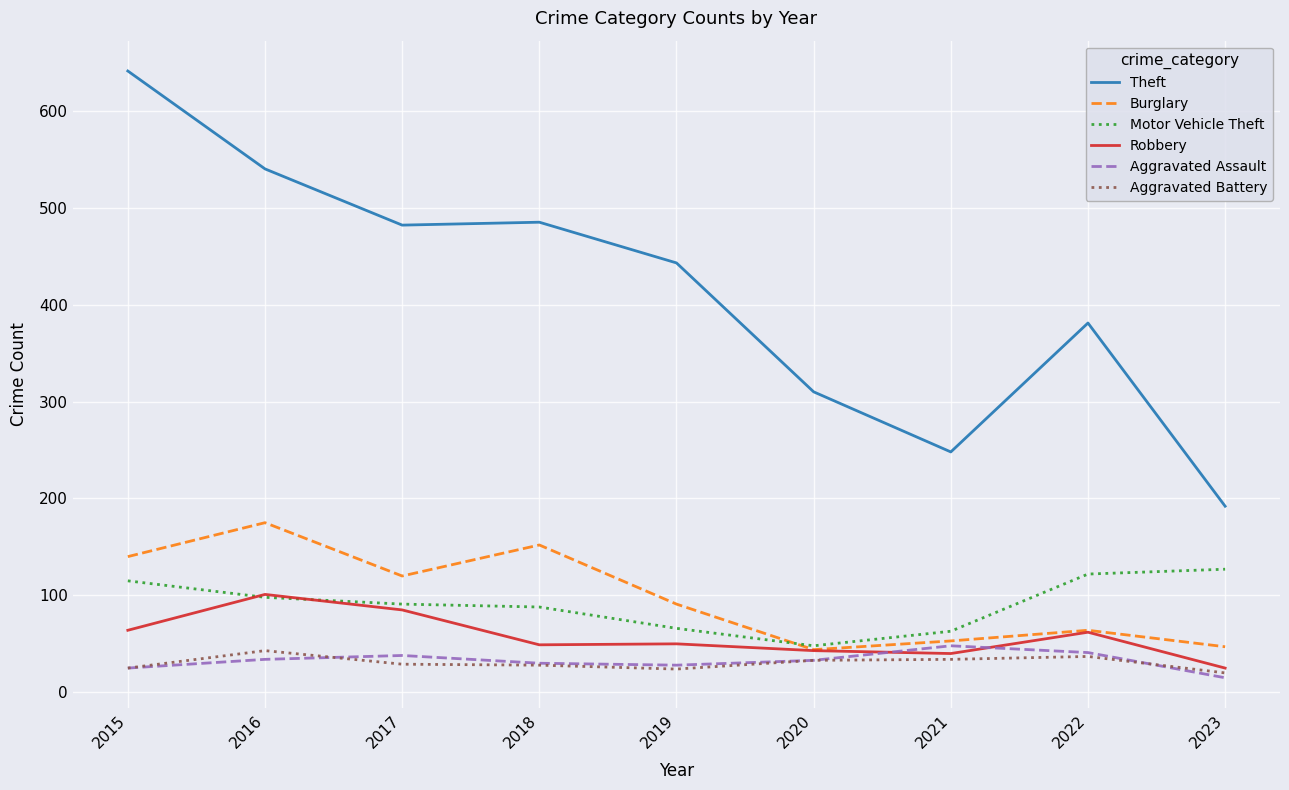

How many values in the Robbery series are below 50?

4